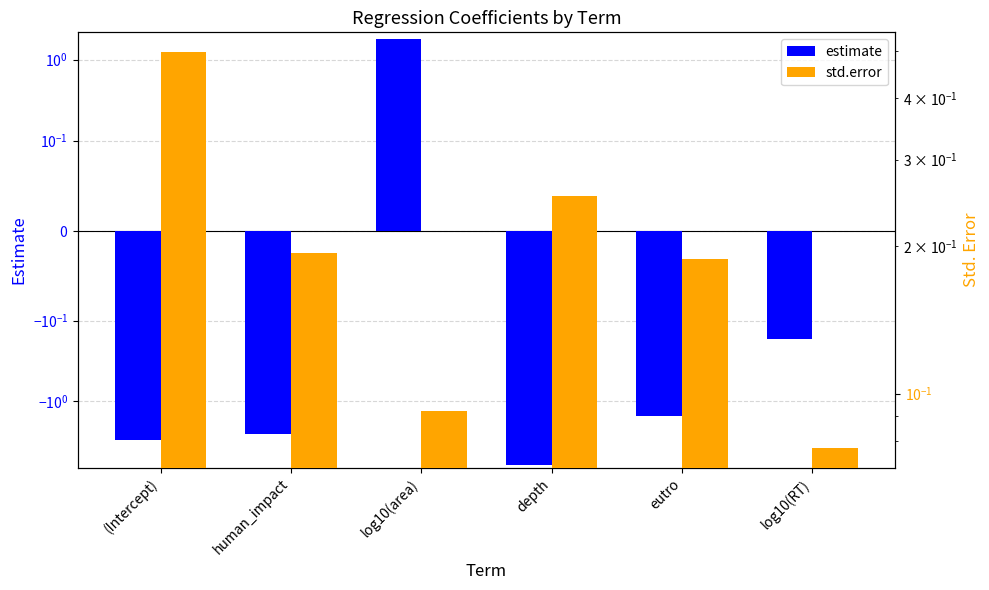

Which series has the widest spread of values?

estimate